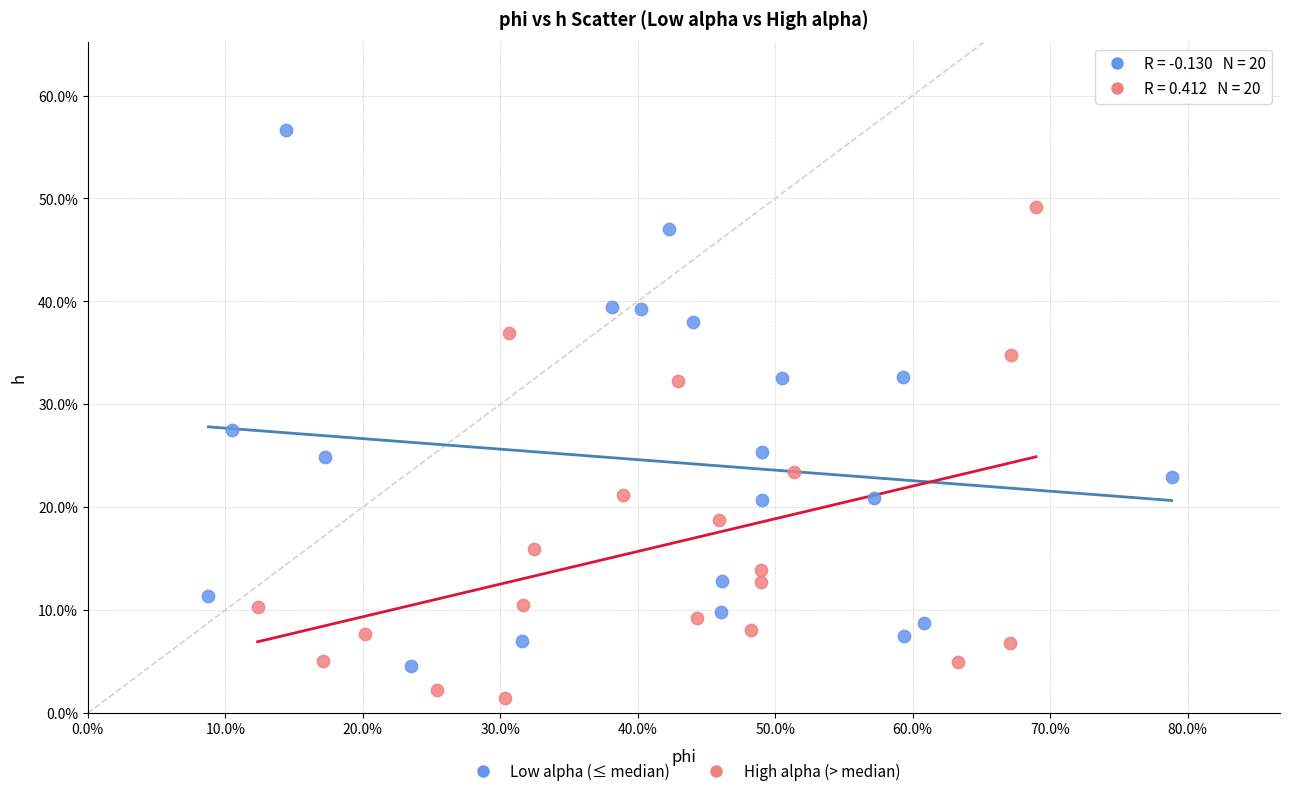

What are all the series names shown in the legend?

Low alpha (≤ median), High alpha (> median)